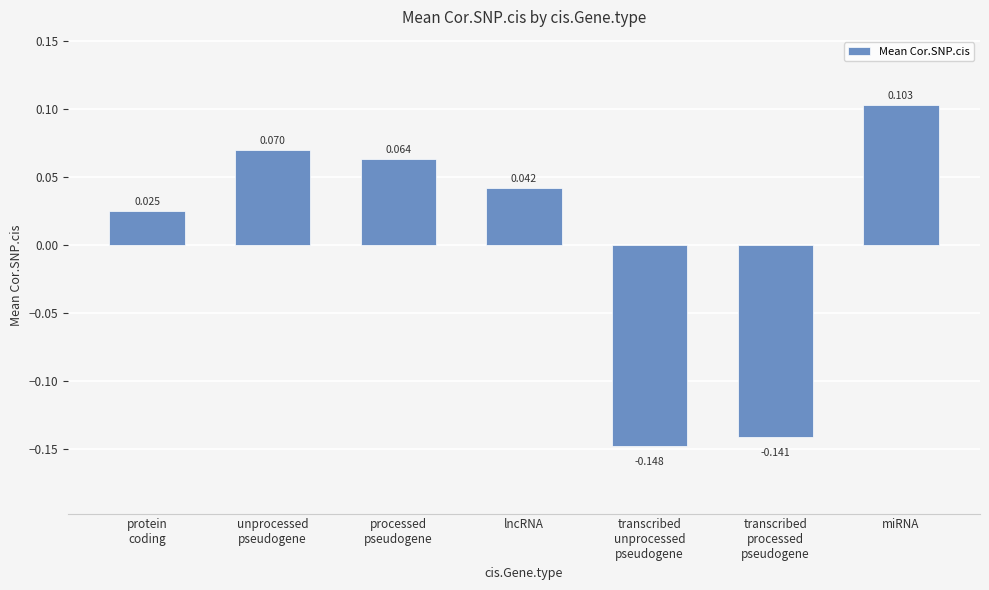

List the labels in order of value, largest first.

miRNA, unprocessed
pseudogene, processed
pseudogene, lncRNA, protein
coding, transcribed
processed
pseudogene, transcribed
unprocessed
pseudogene